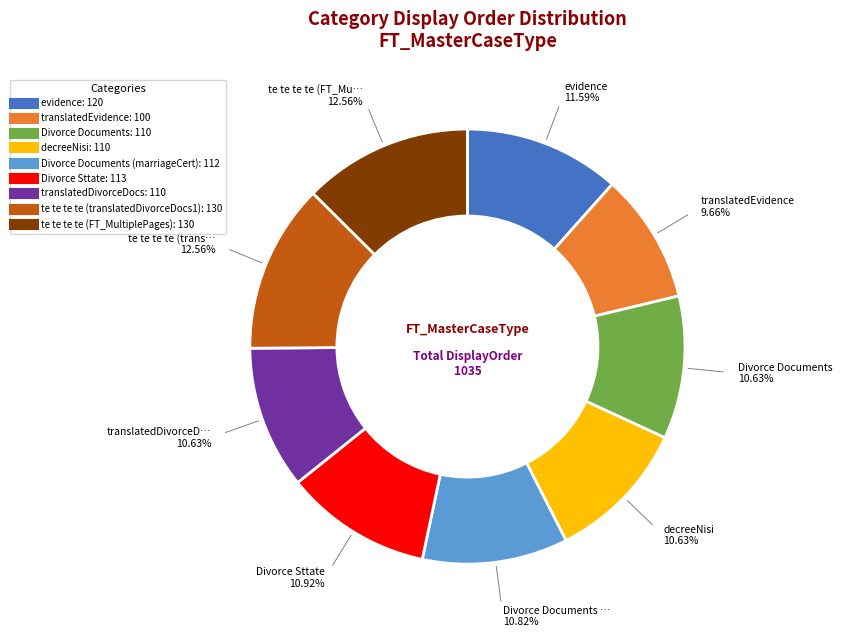

Does any single category account for the majority?

No